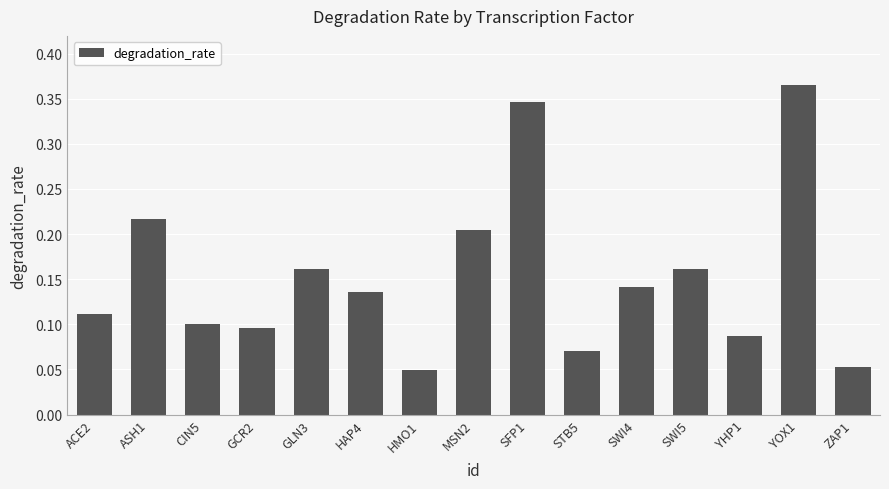

How many values are between 0 and 1?

15